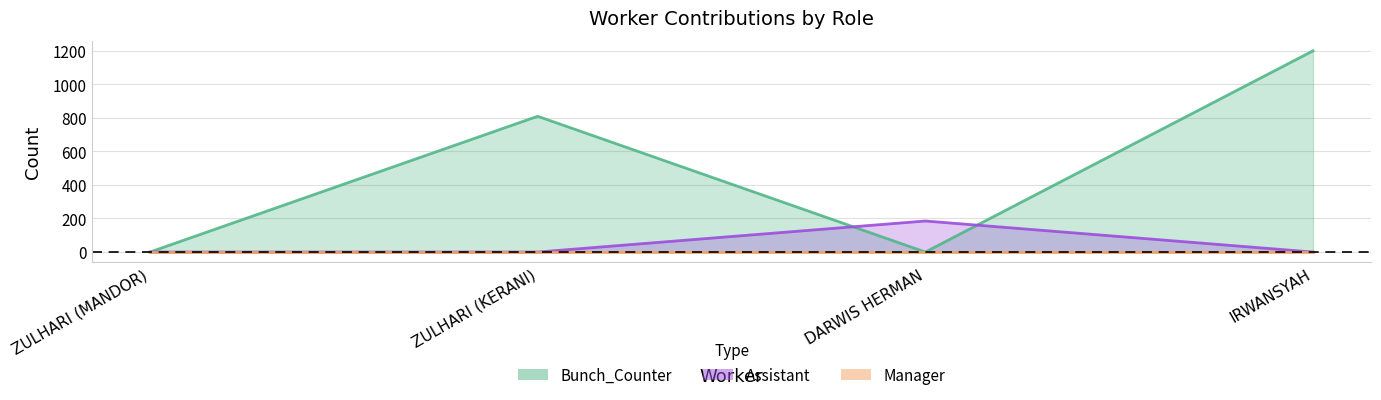

What is the greatest value displayed?

1199